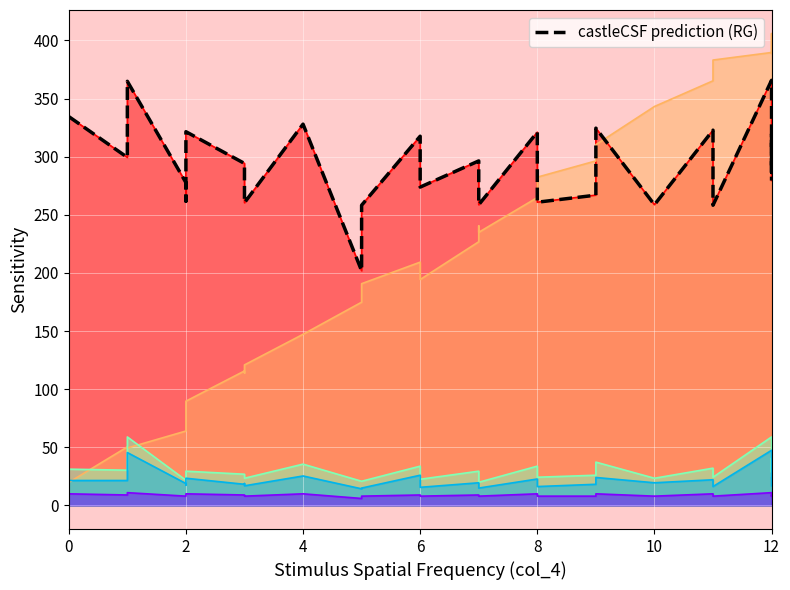

What is the sum of all values?

8448.3